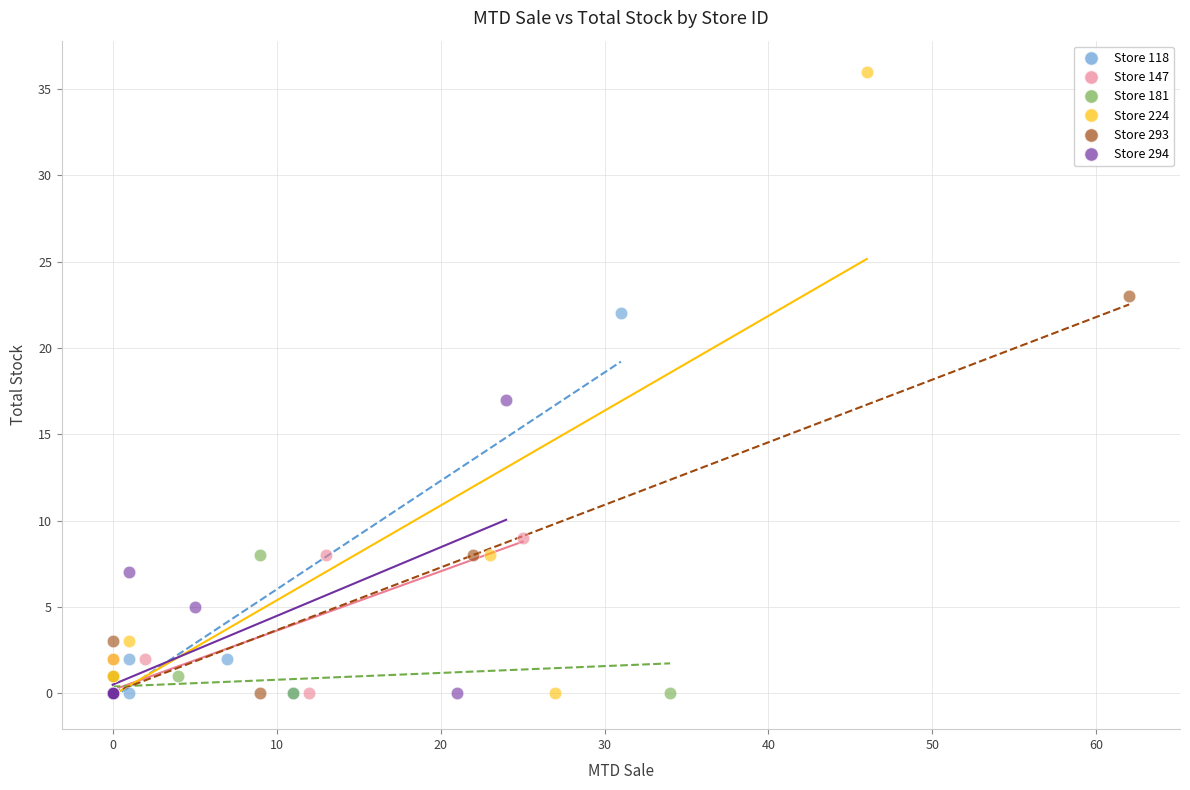

What are all the series names shown in the legend?

Store 118, Store 147, Store 181, Store 224, Store 293, Store 294